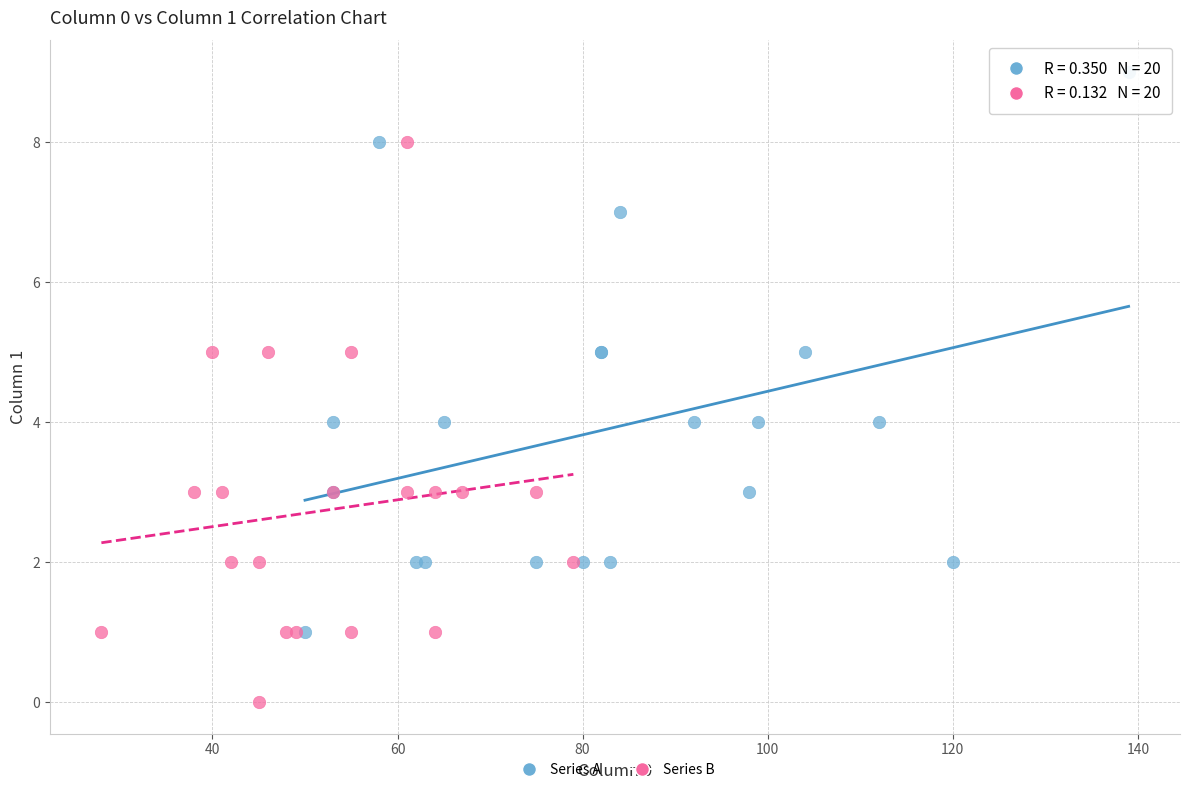

Which series contains the highest Y value?

Series A